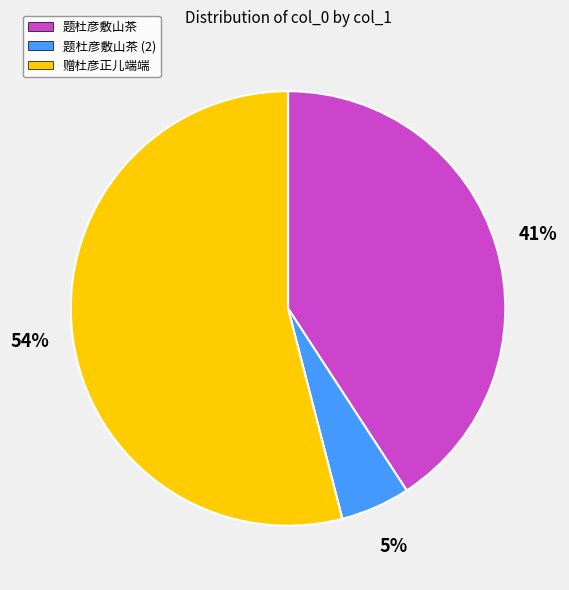

To the nearest percent, what is the combined percentage of 题杜彦敷山茶 and 赠杜彦正儿端端?

95%